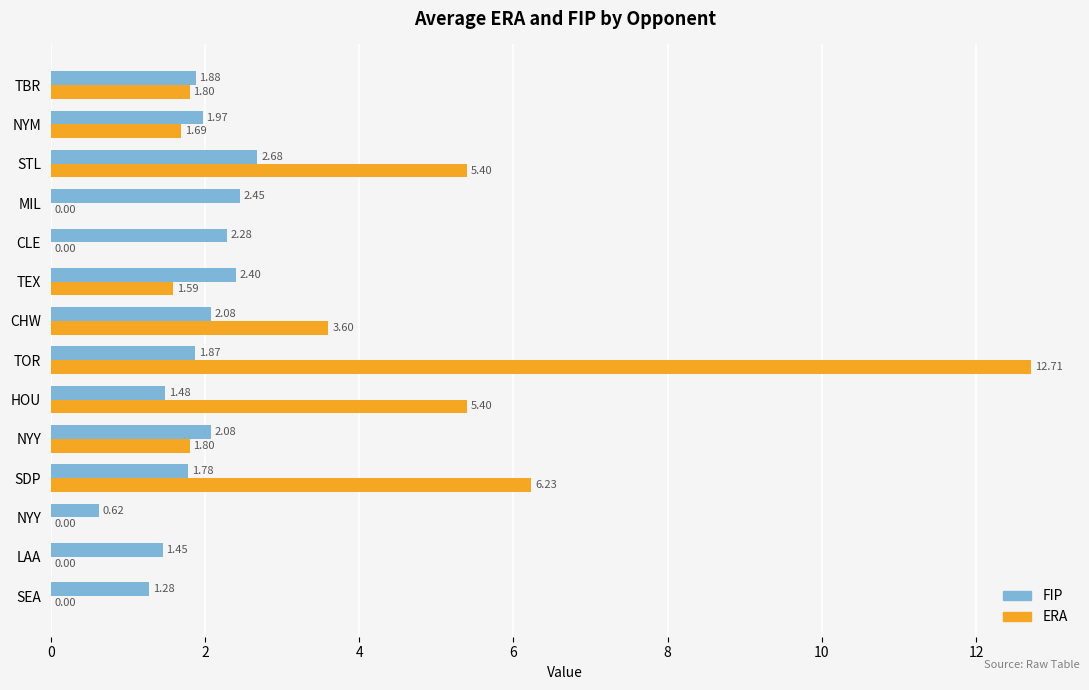

What are all the series names shown in the legend?

FIP, ERA